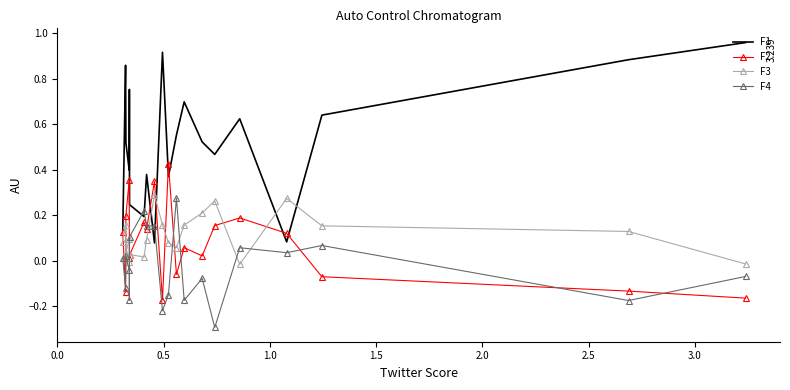

True or false: F1 and F3 cross at least once.

True